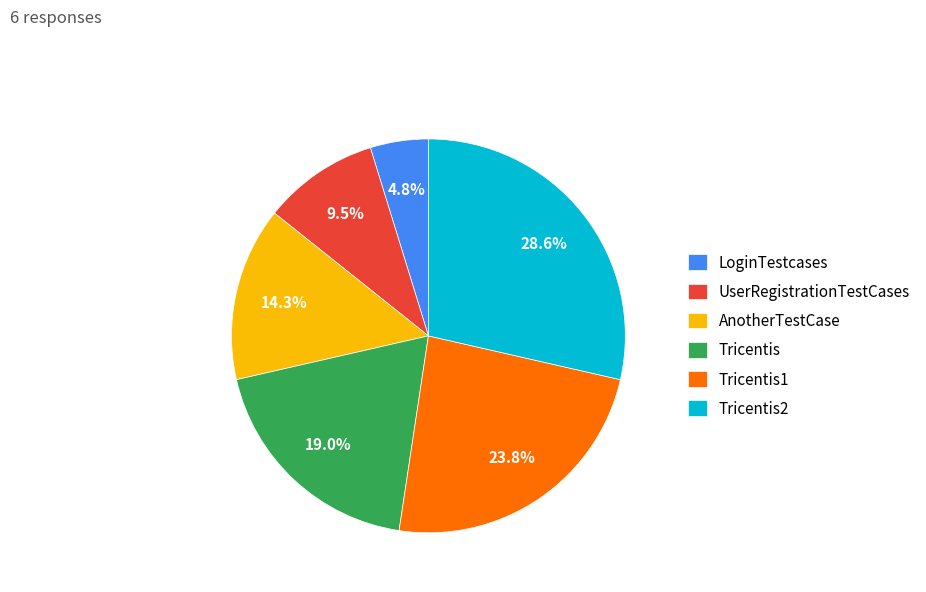

To the nearest percent, what portion does Tricentis2 represent?

29%